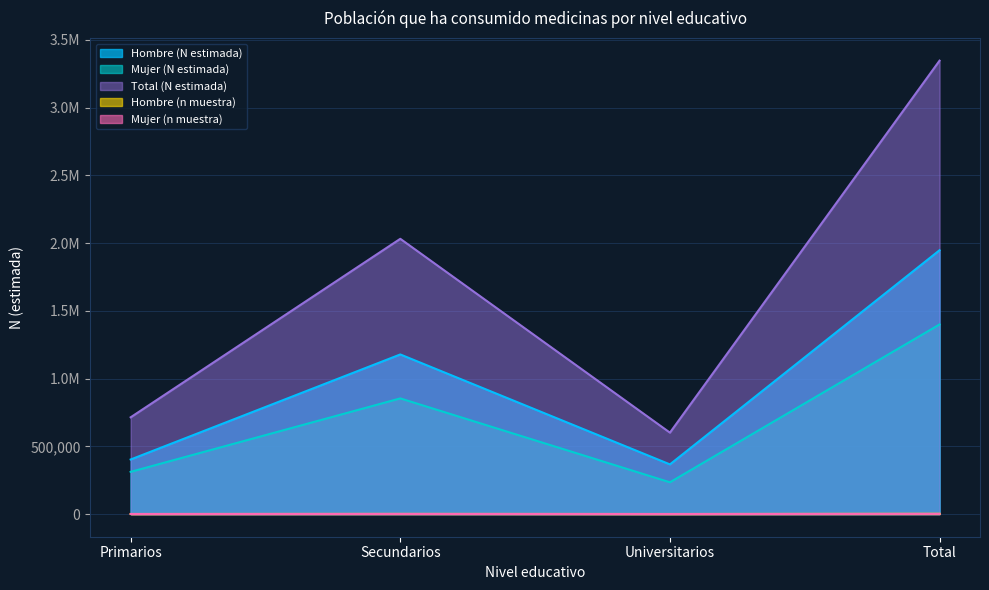

Which category has the highest value across all series?

Total